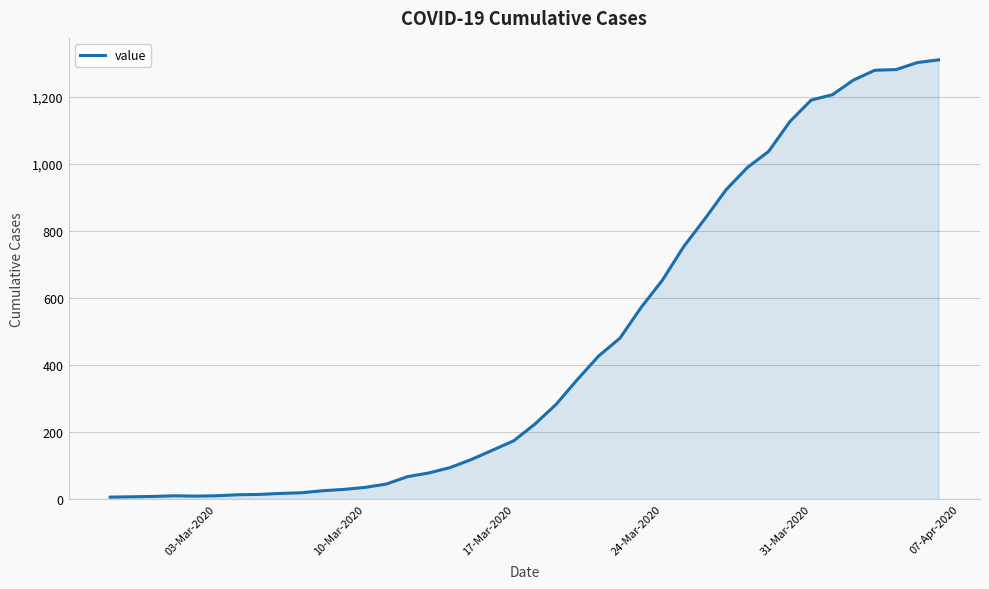

What is the difference between the maximum and minimum values?

1304